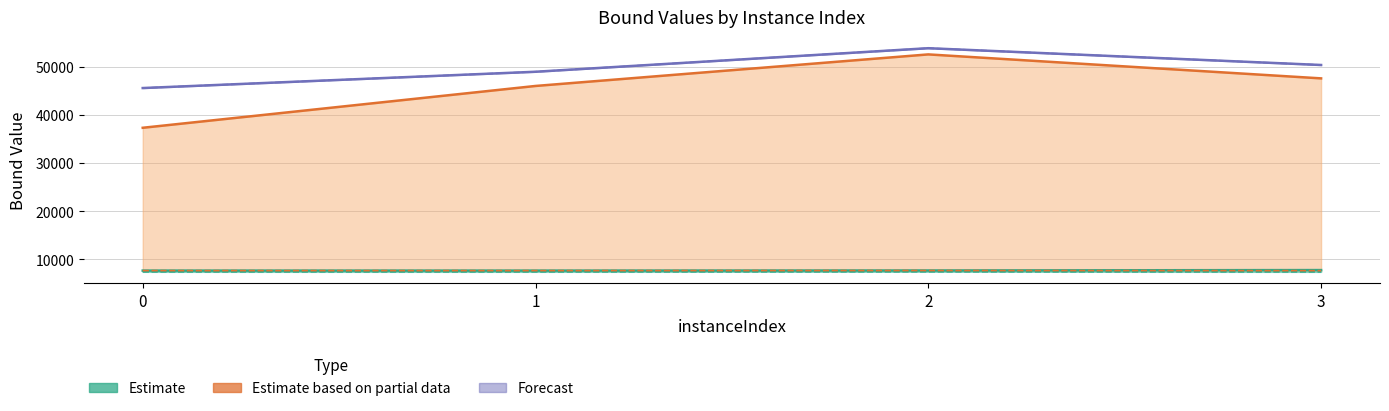

Between 0 and 2, which series saw the biggest shift?

rootDualBound